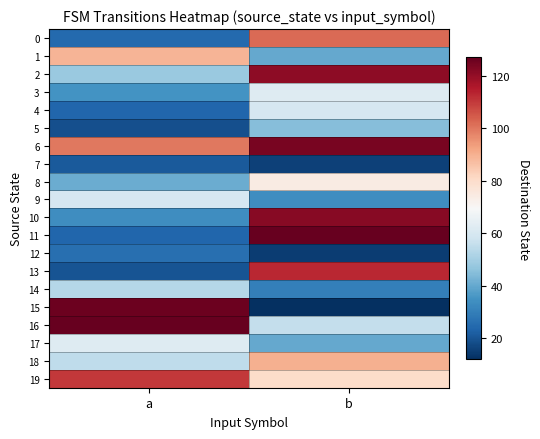

Which series changed the most between a and b?

15